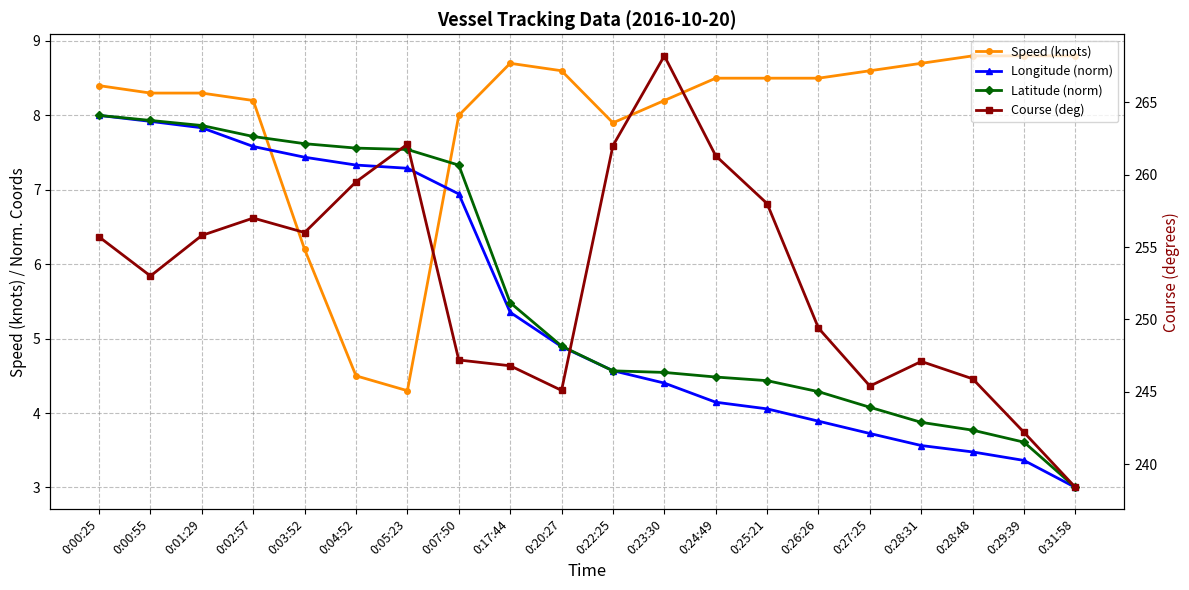

True or false: Longitude (norm) and Speed (knots) cross at least once.

True